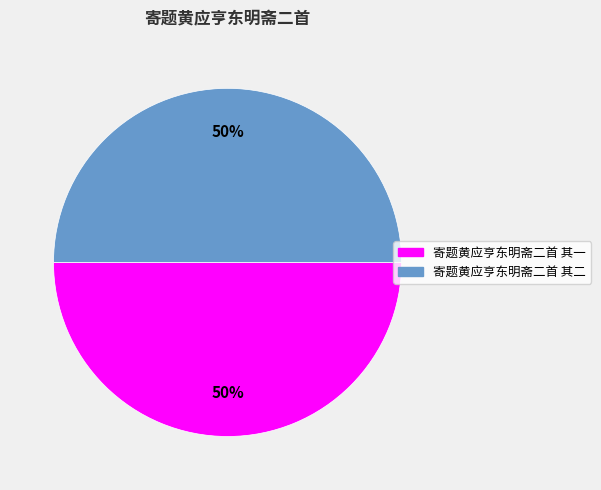

Approximately how many times larger is the value at 寄题黄应亨东明斋二首 其一 compared to 寄题黄应亨东明斋二首 其二?

1.0